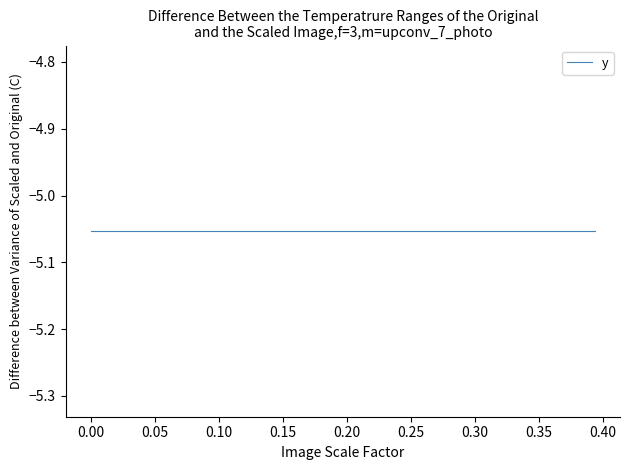

Reading left to right, list all the values displayed in this chart.

CHINCHILLIDAE: 0=0.0	1=0.0	2=0.0	3=0.0	4=0.0	5=0.1	6=0.1	7=0.1	8=0.1	9=0.1	10=0.1	11=0.1	12=0.1	13=0.1	14=0.1	15=0.2	16=0.2	17=0.2	18=0.2	19=0.2	20=0.2	21=0.2	22=0.2	23=0.2	24=0.2	25=0.3	26=0.3	27=0.3	28=0.3	29=0.3	30=0.3	31=0.3	32=0.3	33=0.3	34=0.3	35=0.4	36=0.4	37=0.4	38=0.4	39=0.4
y: 0=-5.1	1=-5.1	2=-5.1	3=-5.1	4=-5.1	5=-5.1	6=-5.1	7=-5.1	8=-5.1	9=-5.1	10=-5.1	11=-5.1	12=-5.1	13=-5.1	14=-5.1	15=-5.1	16=-5.1	17=-5.1	18=-5.1	19=-5.1	20=-5.1	21=-5.1	22=-5.1	23=-5.1	24=-5.1	25=-5.1	26=-5.1	27=-5.1	28=-5.1	29=-5.1	30=-5.1	31=-5.1	32=-5.1	33=-5.1	34=-5.1	35=-5.1	36=-5.1	37=-5.1	38=-5.1	39=-5.1